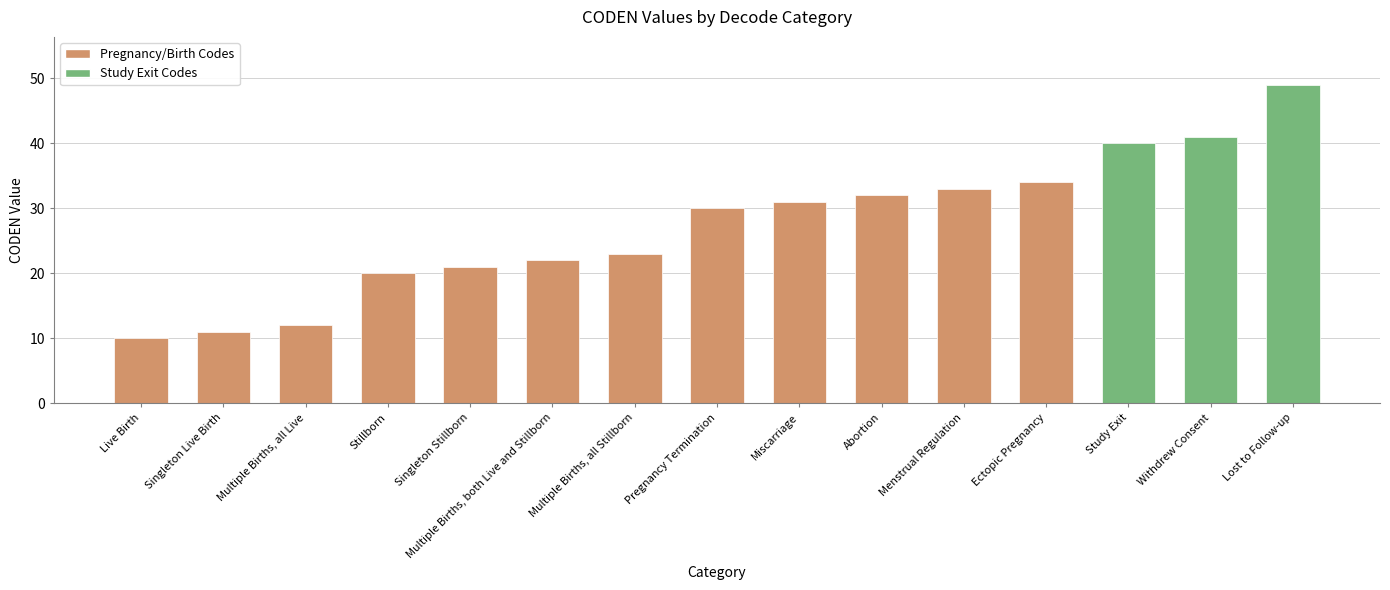

What is the greatest value displayed?

49